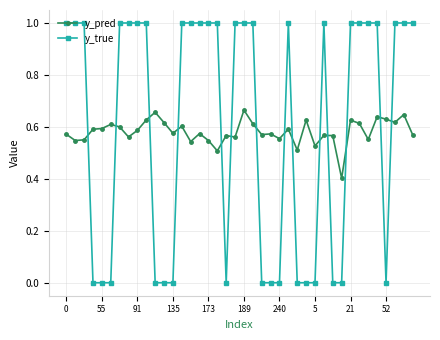

What is the highest value of the y_true series?

1.0